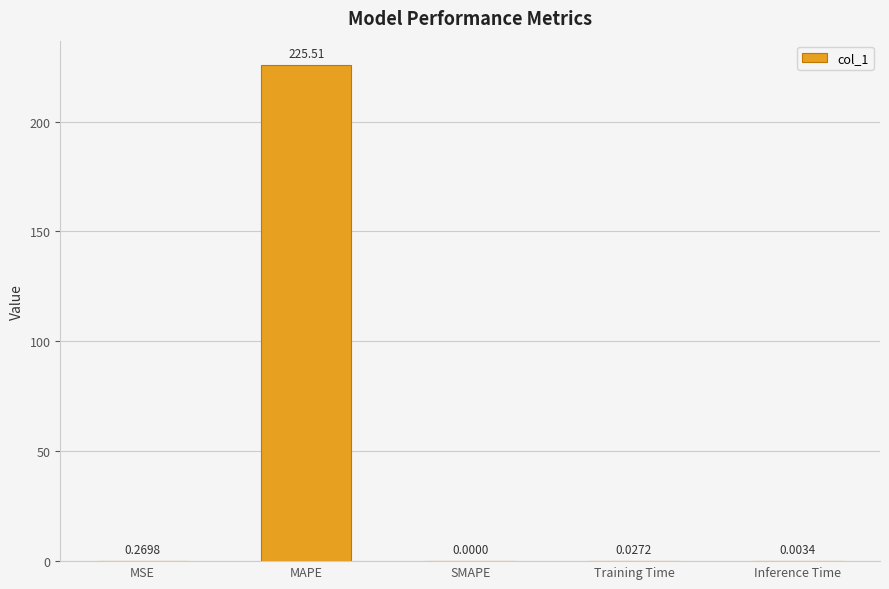

Which has a higher value, Inference Time or SMAPE?

Inference Time